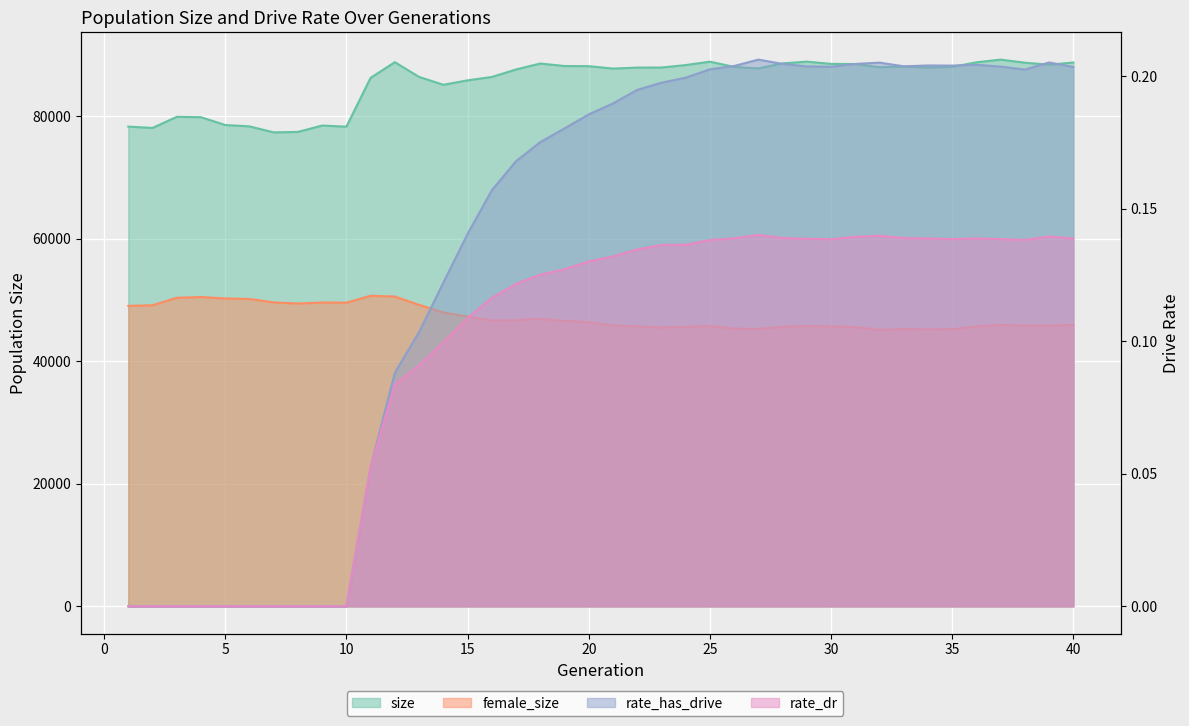

What is the total value across all series at 17?

134277.3